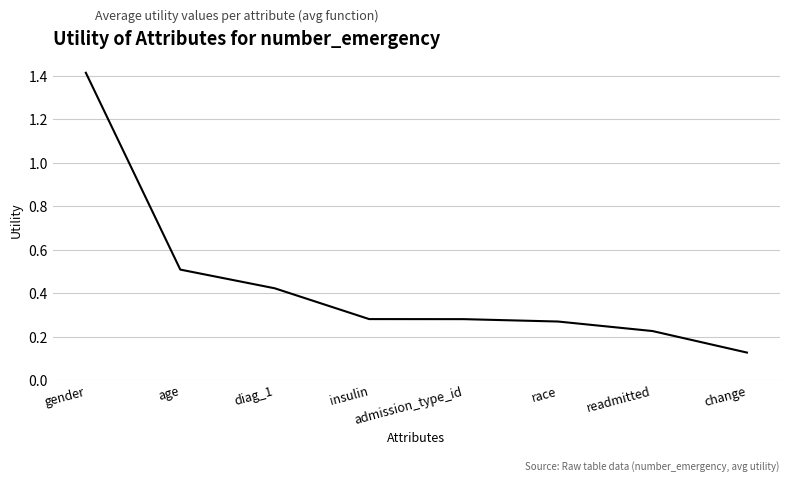

What position from the right is insulin?

5